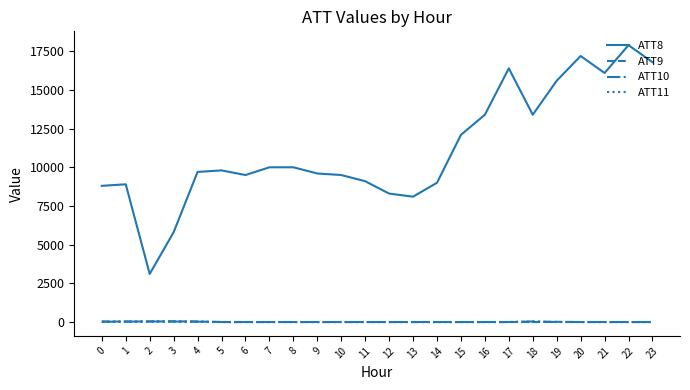

True or false: ATT9 and ATT8 intersect in this chart.

False